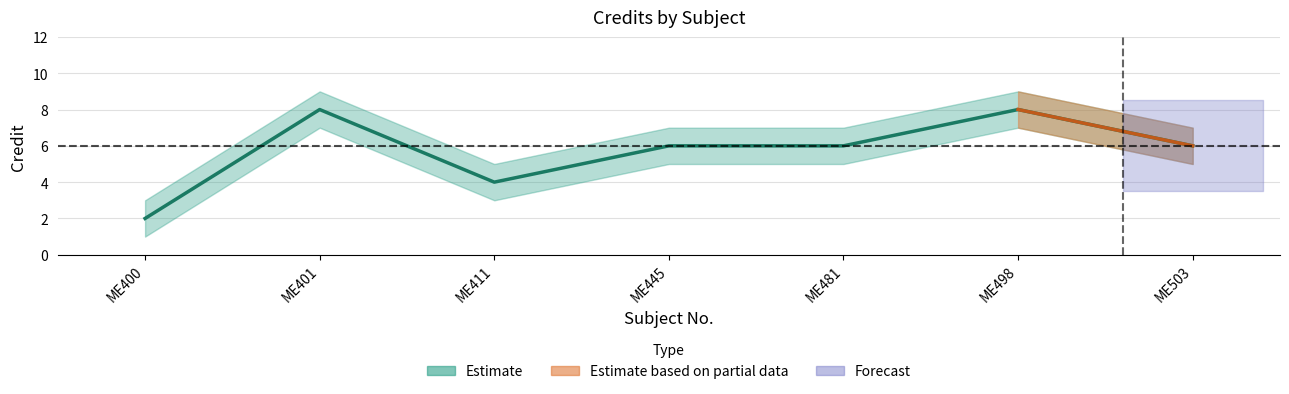

At which category does Credit_upper reach its first local valley?

ME411